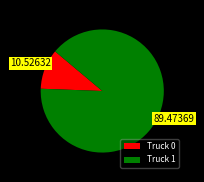

Is there any slice that represents more than half of the pie?

Yes